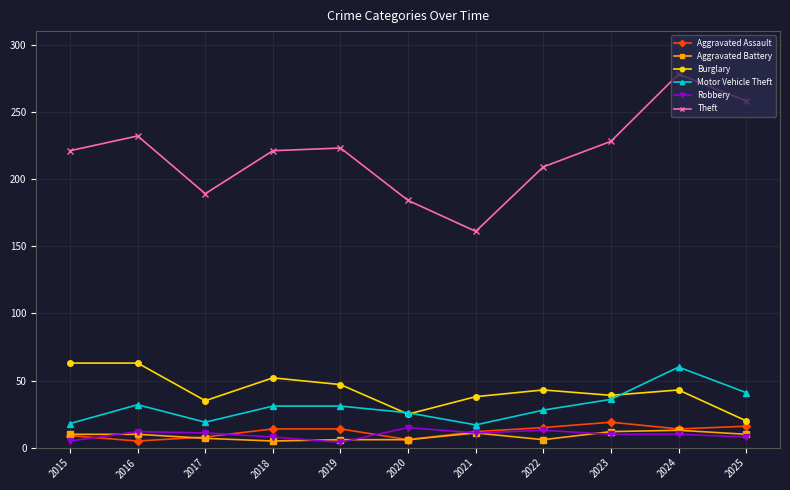

Which series has the widest spread of values?

Theft